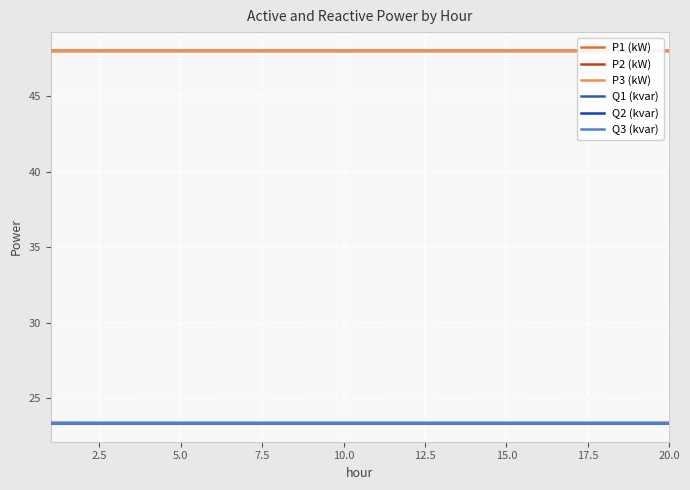

Reading left to right, extract all data points from this chart.

P1 (kW): 48.0	48.0	48.0	48.0	48.0	48.0	48.0	48.0	48.0	48.0	48.0	48.0	48.0	48.0	48.0	48.0	48.0	48.0	48.0	48.0
P2 (kW): 48.0	48.0	48.0	48.0	48.0	48.0	48.0	48.0	48.0	48.0	48.0	48.0	48.0	48.0	48.0	48.0	48.0	48.0	48.0	48.0
P3 (kW): 48.0	48.0	48.0	48.0	48.0	48.0	48.0	48.0	48.0	48.0	48.0	48.0	48.0	48.0	48.0	48.0	48.0	48.0	48.0	48.0
Q1 (kvar): 23.4	23.4	23.4	23.4	23.4	23.4	23.4	23.4	23.4	23.4	23.4	23.4	23.4	23.4	23.4	23.4	23.4	23.4	23.4	23.4
Q2 (kvar): 23.4	23.4	23.4	23.4	23.4	23.4	23.4	23.4	23.4	23.4	23.4	23.4	23.4	23.4	23.4	23.4	23.4	23.4	23.4	23.4
Q3 (kvar): 23.4	23.4	23.4	23.4	23.4	23.4	23.4	23.4	23.4	23.4	23.4	23.4	23.4	23.4	23.4	23.4	23.4	23.4	23.4	23.4